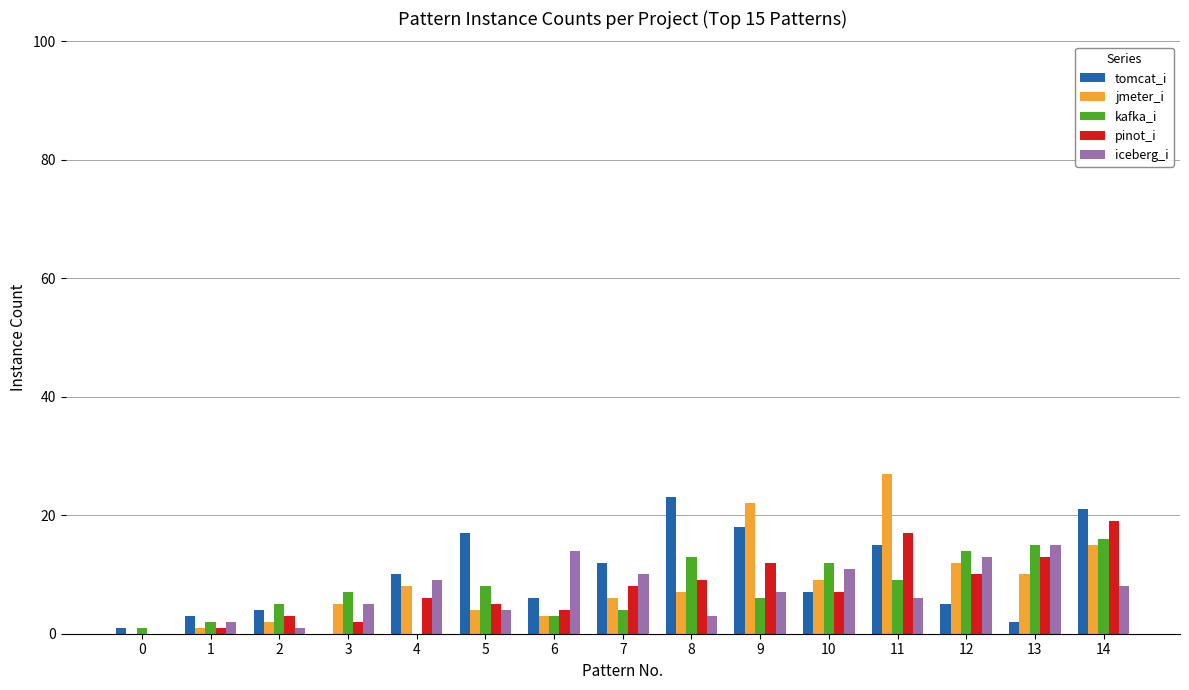

Which series has the largest total across all categories?

tomcat_i